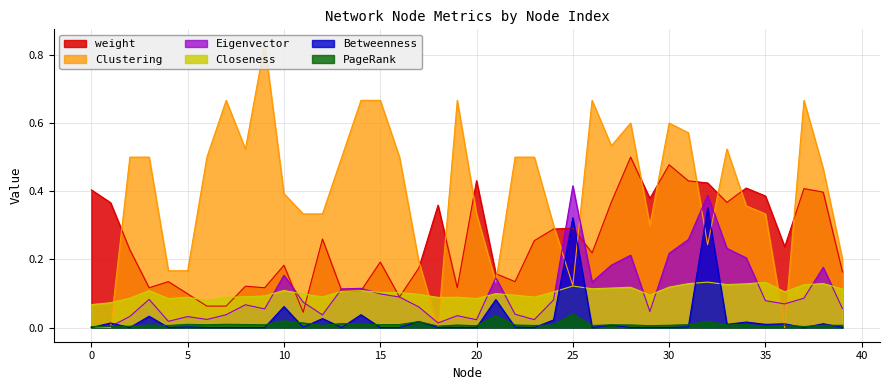

Which series ends up on top after the final intersection of PageRank and Clustering?

Clustering